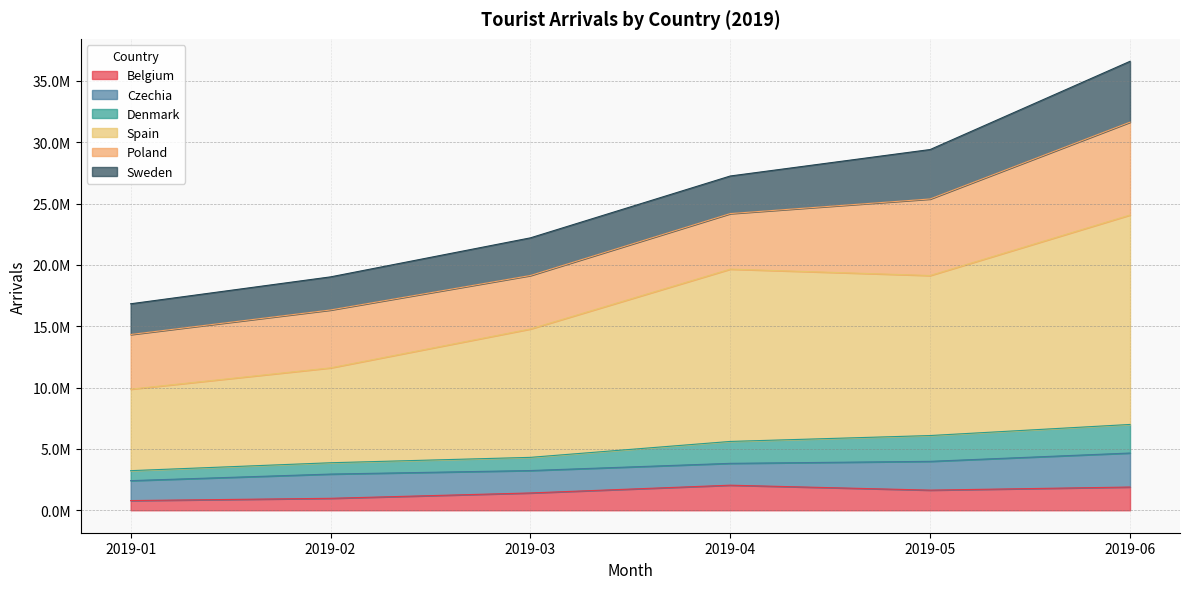

True or false: Spain and Denmark intersect in this chart.

False